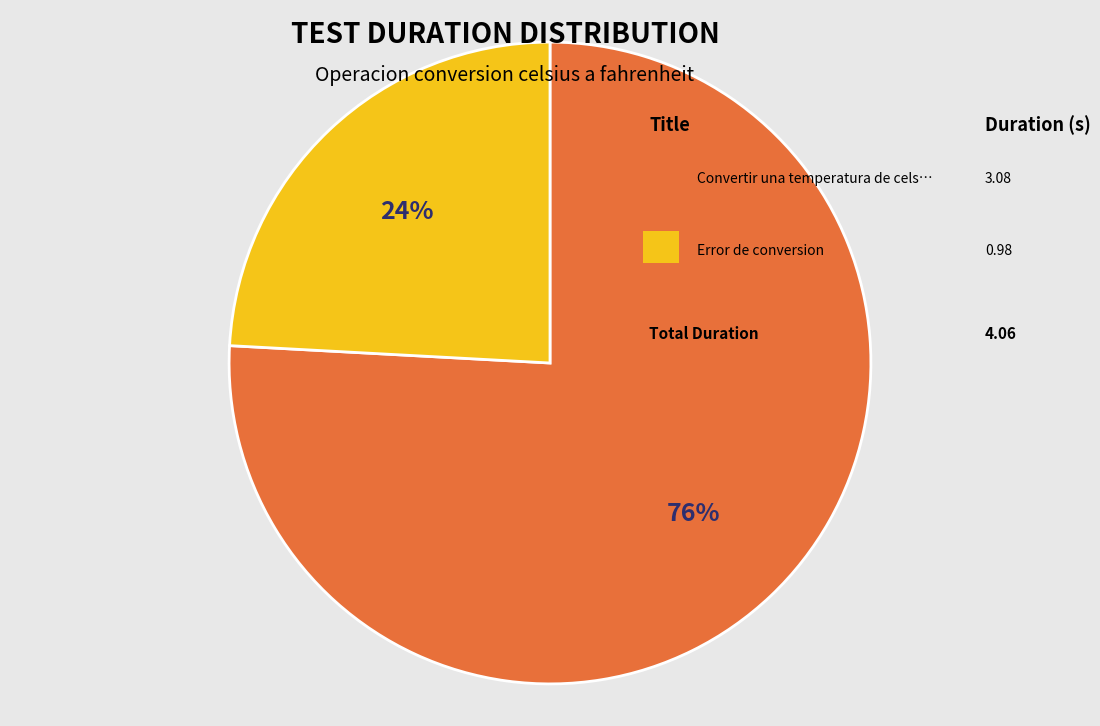

To the nearest percent, what is the average slice percentage?

50%